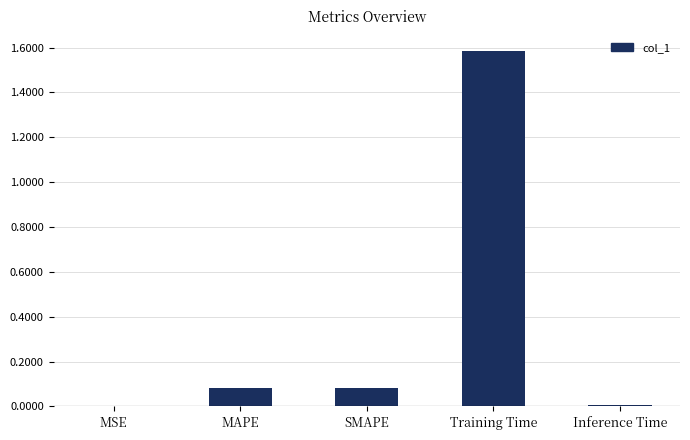

Is it true that the value at SMAPE is 0.1?

True